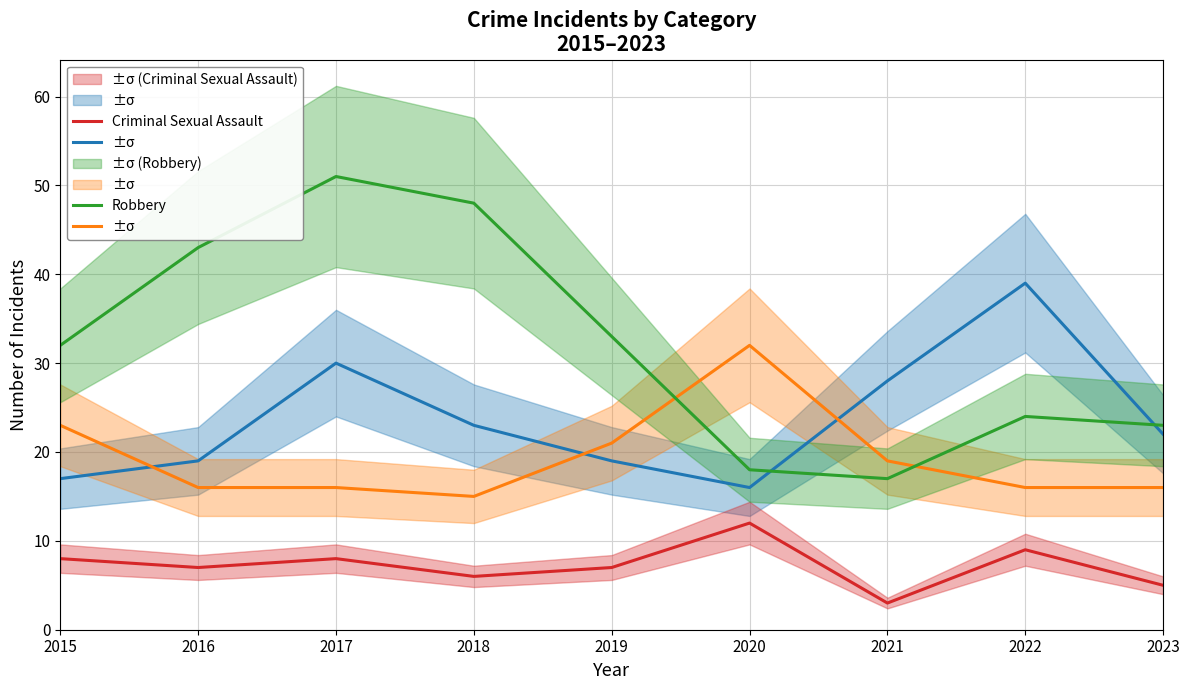

What value does the Aggravated Battery series have at 2022?

16